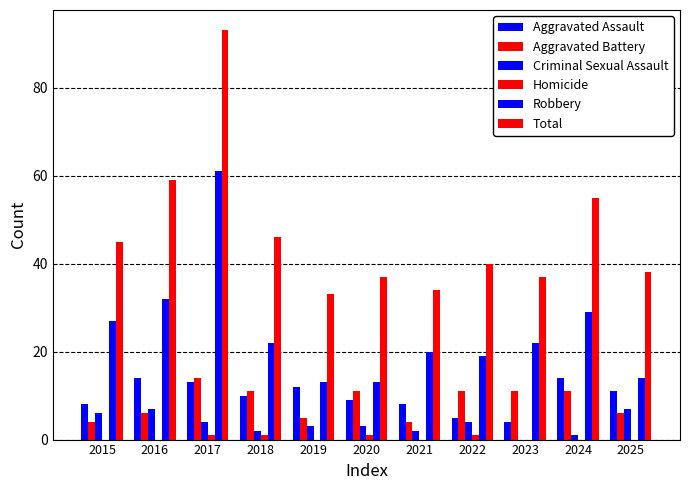

At which label does Total first exceed 40?

2015